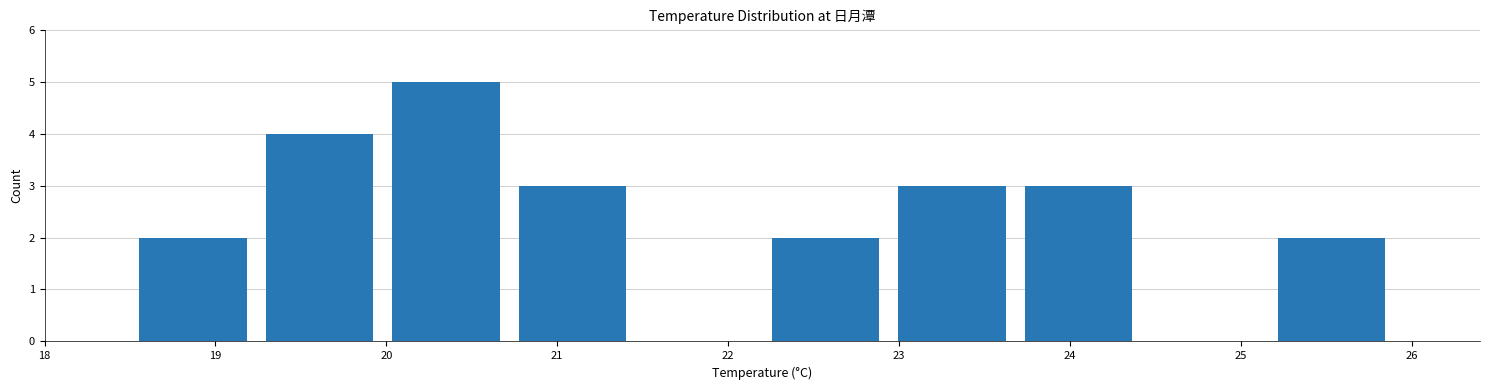

What is the height of the bar covering 22.94 to 23.68 on the x-axis? Neither the bar edges nor the heights are printed on the chart, so give them approximately, as read against the axes.

3